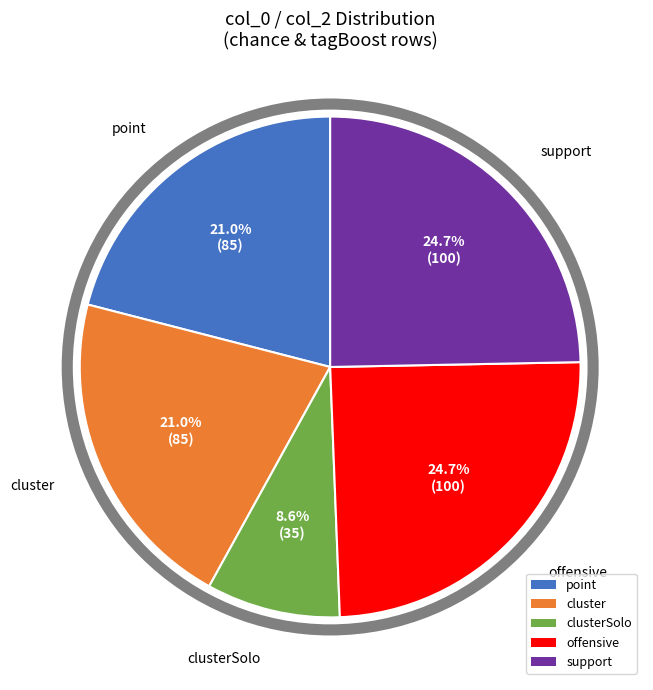

Which has a higher value, clusterSolo or point?

point